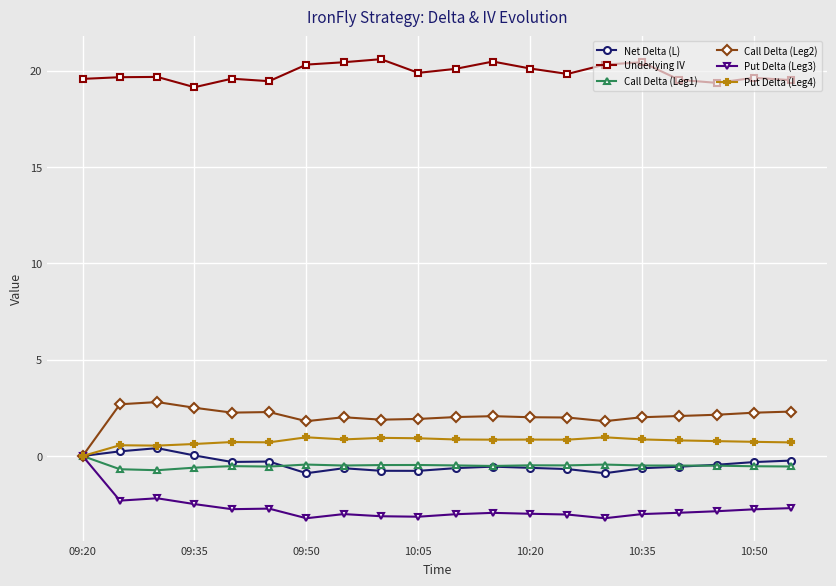

What is the greatest value displayed?

20.6